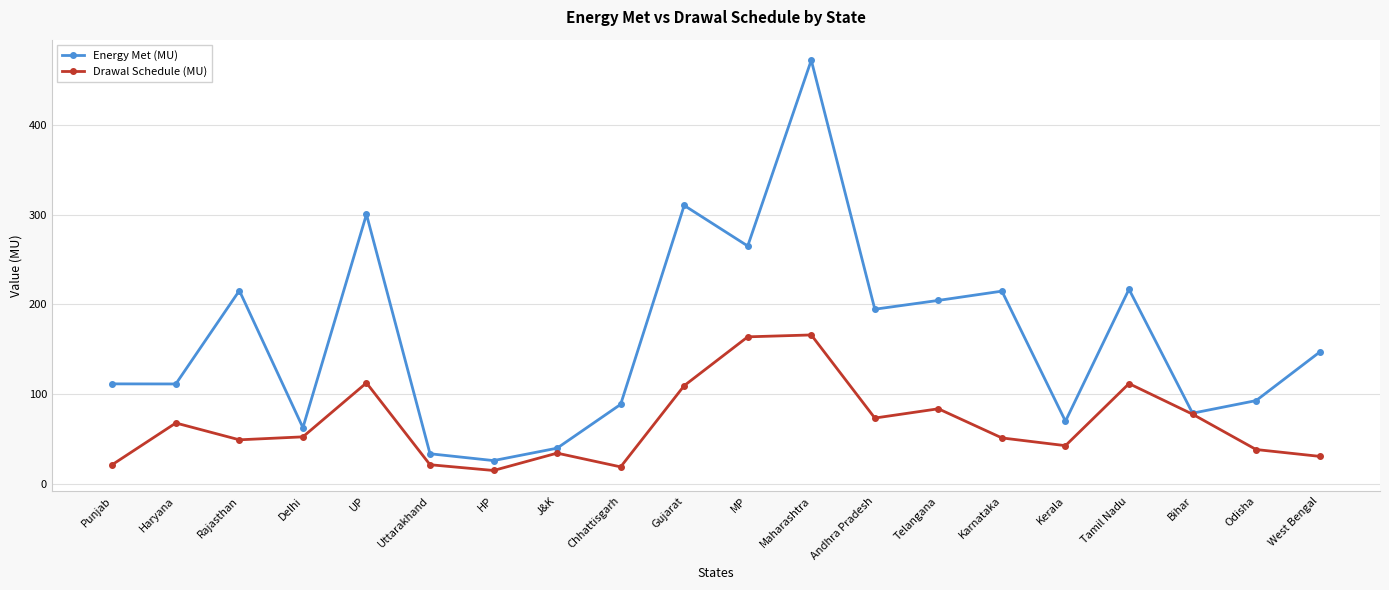

What is the label of the 3rd point from the right?

Bihar